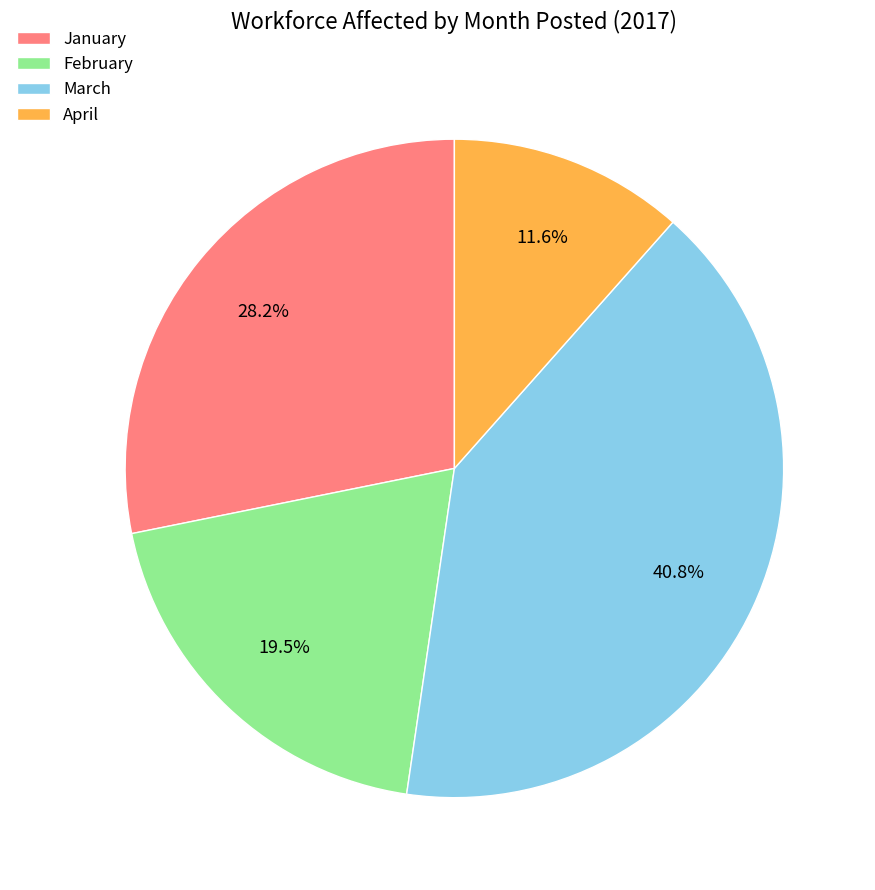

Rank the categories by value from lowest to highest.

April, February, January, March